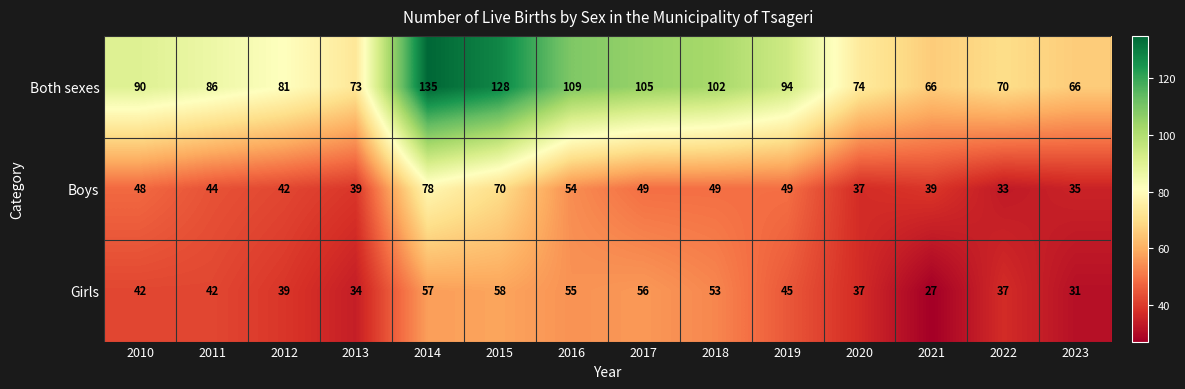

The Girls series shows 10 at 2022. True or false?

False